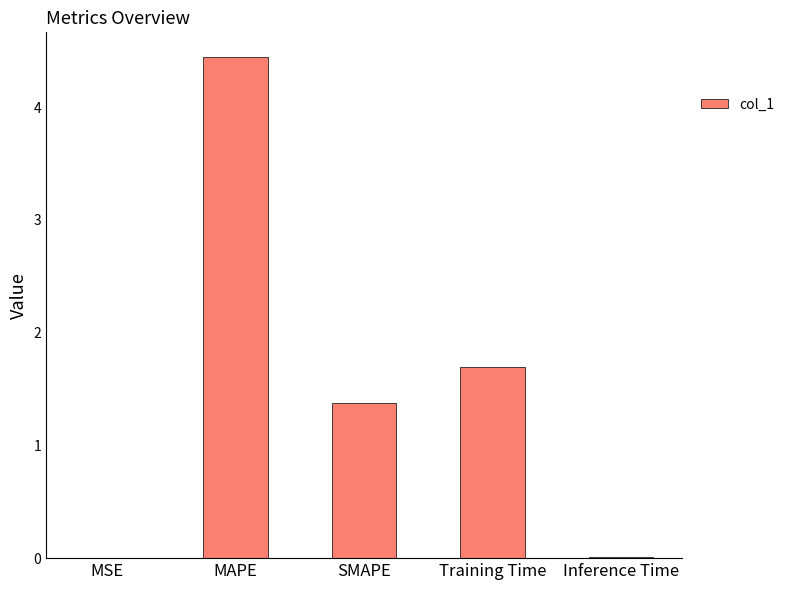

What is the difference between the values at MAPE and Training Time?

2.7